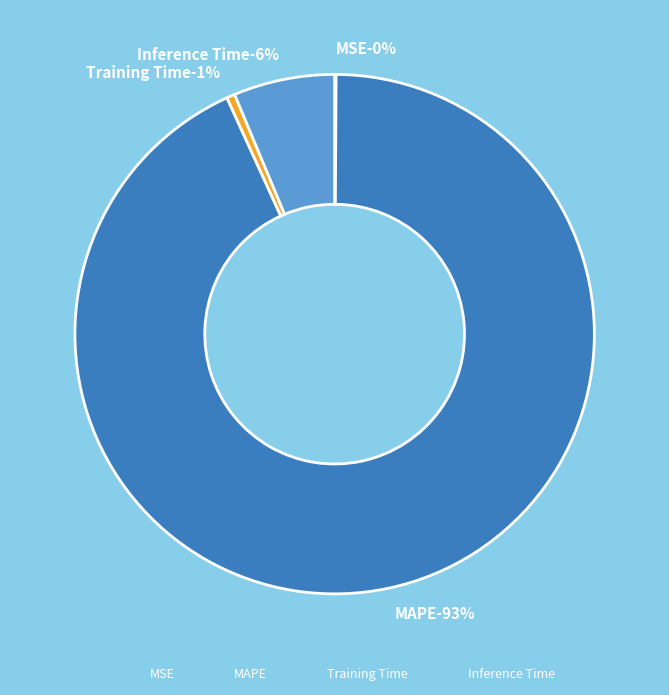

What portion of the pie excludes Inference Time?

93.7%